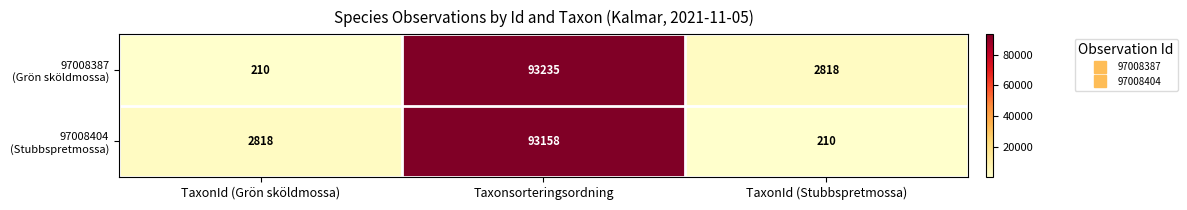

What is the smallest value displayed?

210